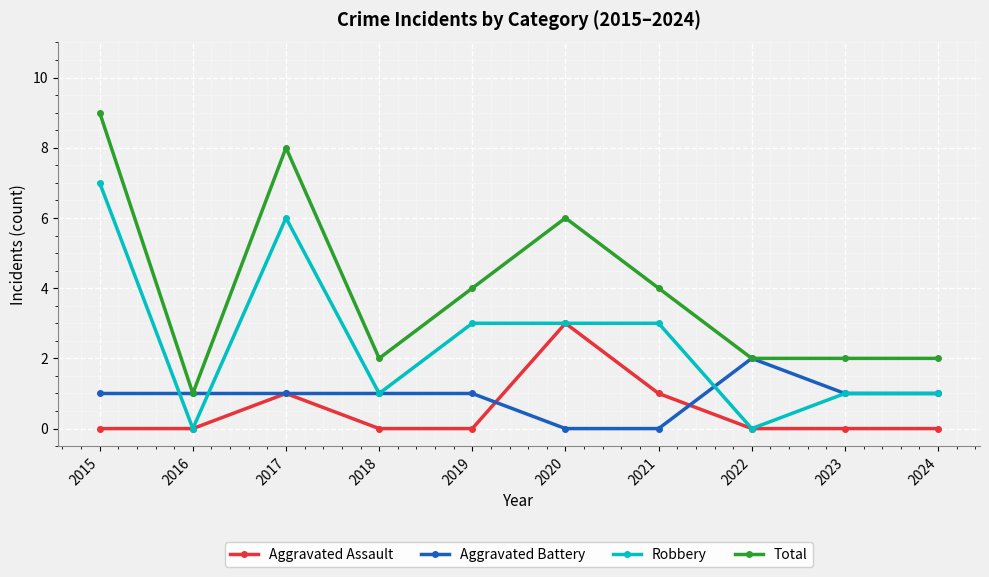

True or false: Total and Robbery intersect in this chart.

False